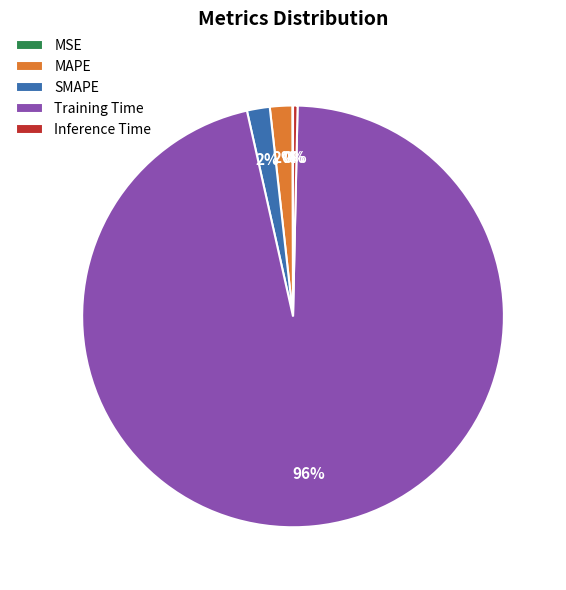

Between Training Time and MAPE, which is larger?

Training Time